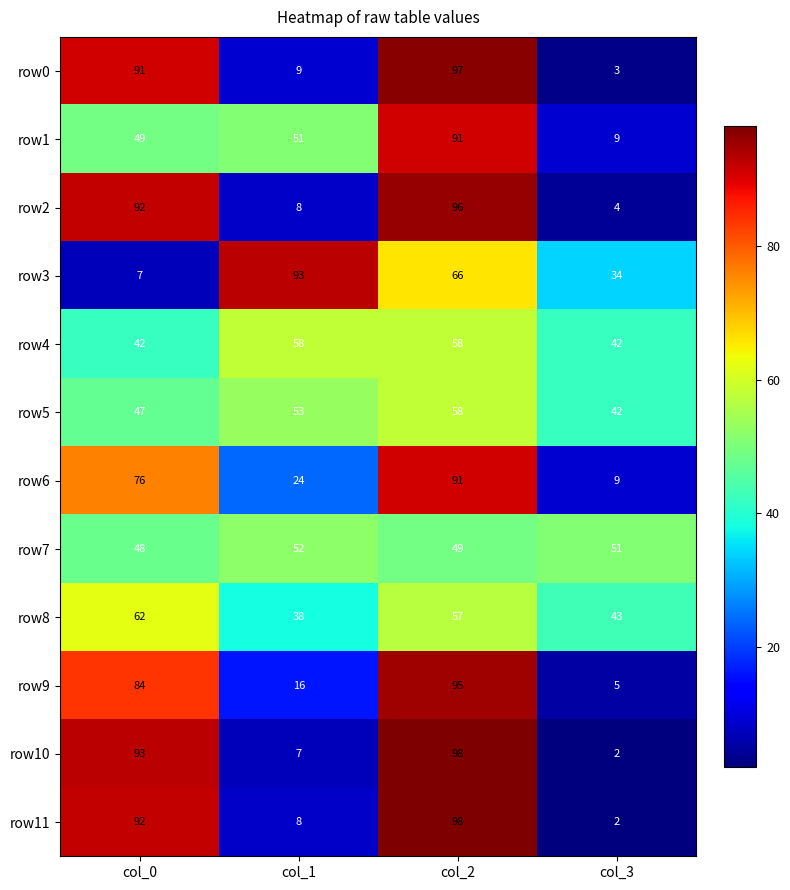

Read the row4 value at col_0, to the nearest 5.

40